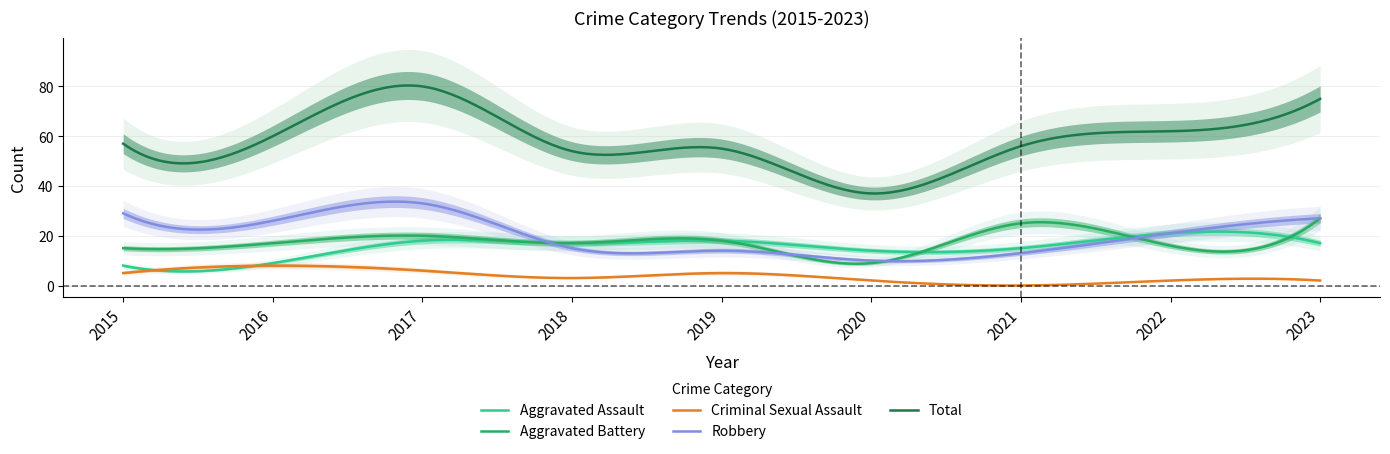

At how many categories does at least one series exceed 56?

5